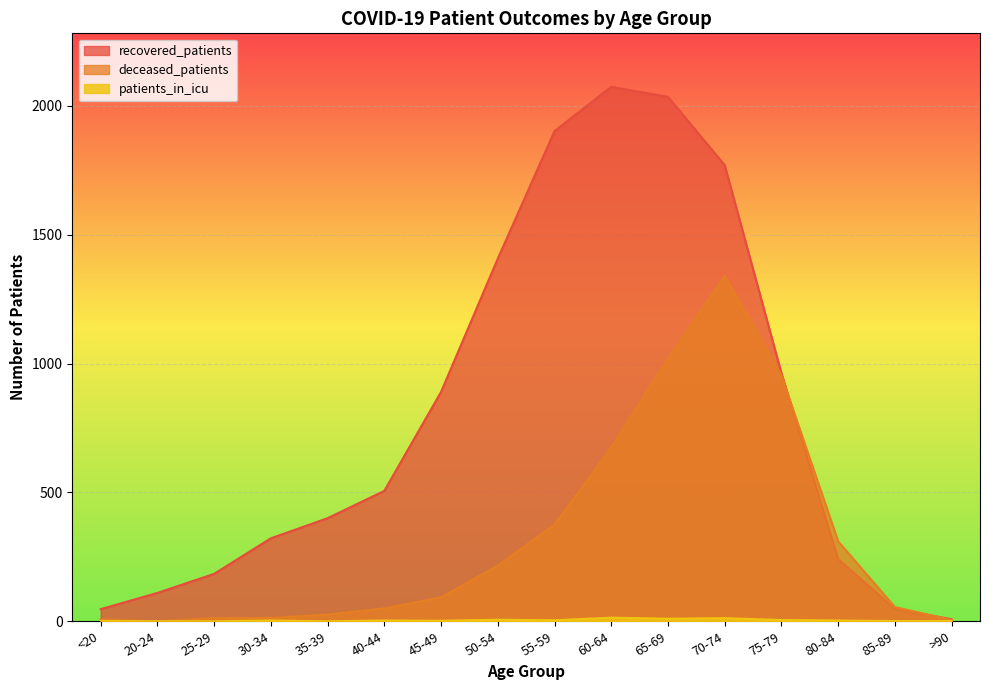

Which has a higher value, >90 or 80-84?

80-84